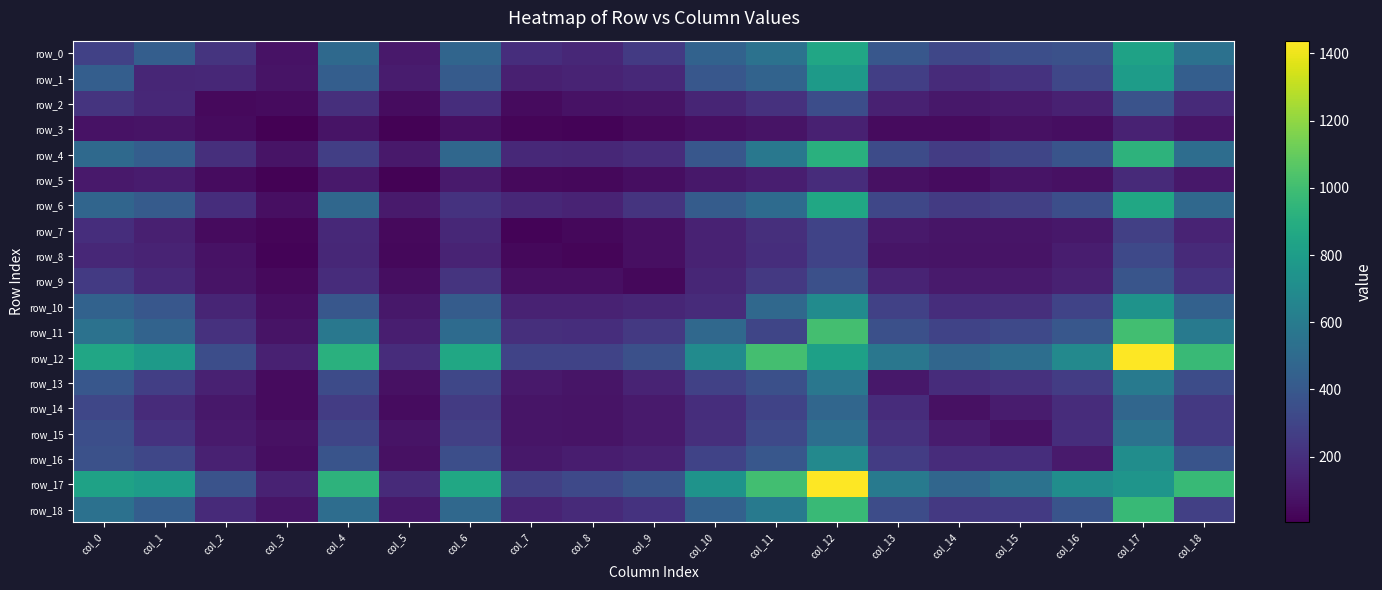

How many values in the row_15 series exceed 195?

9